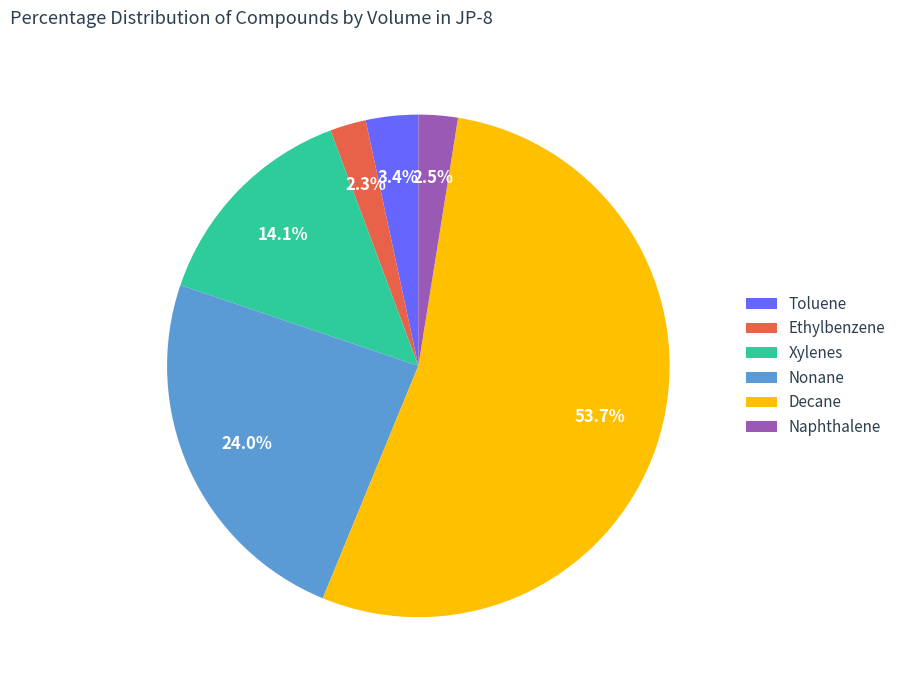

True or false: Xylenes accounts for 14% of the total.

True